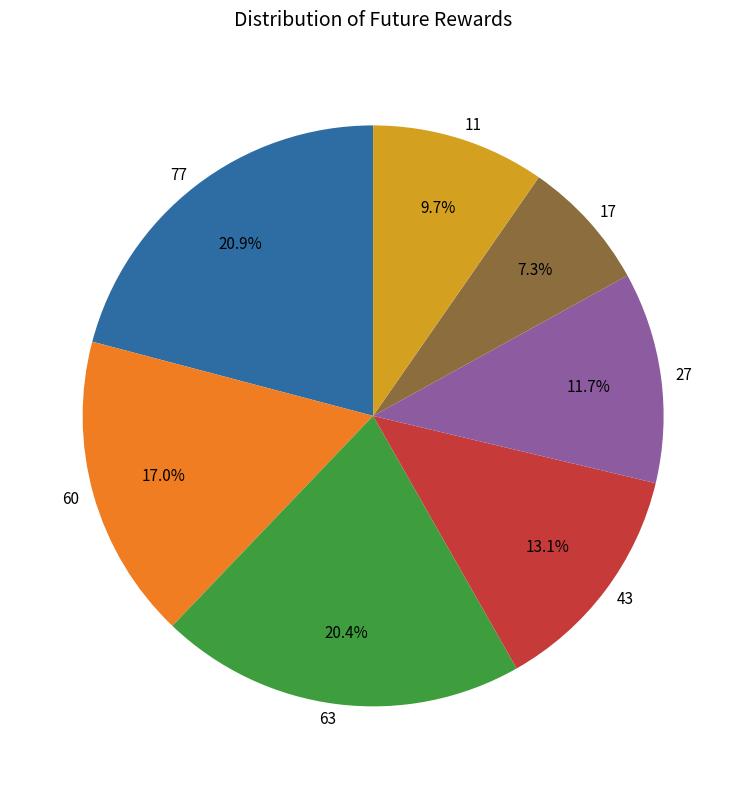

True or false: 77 accounts for 35% of the total.

False